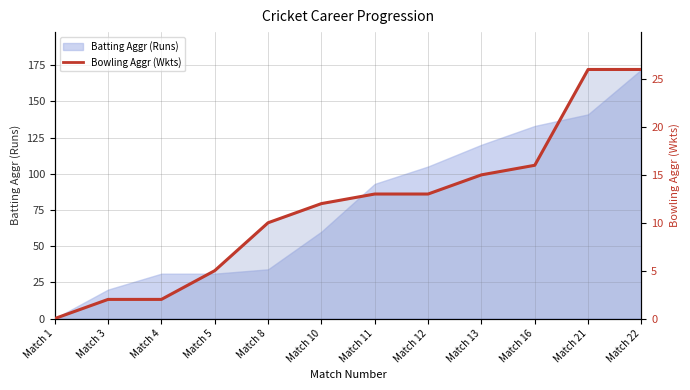

How many lines are shown in the chart?

1